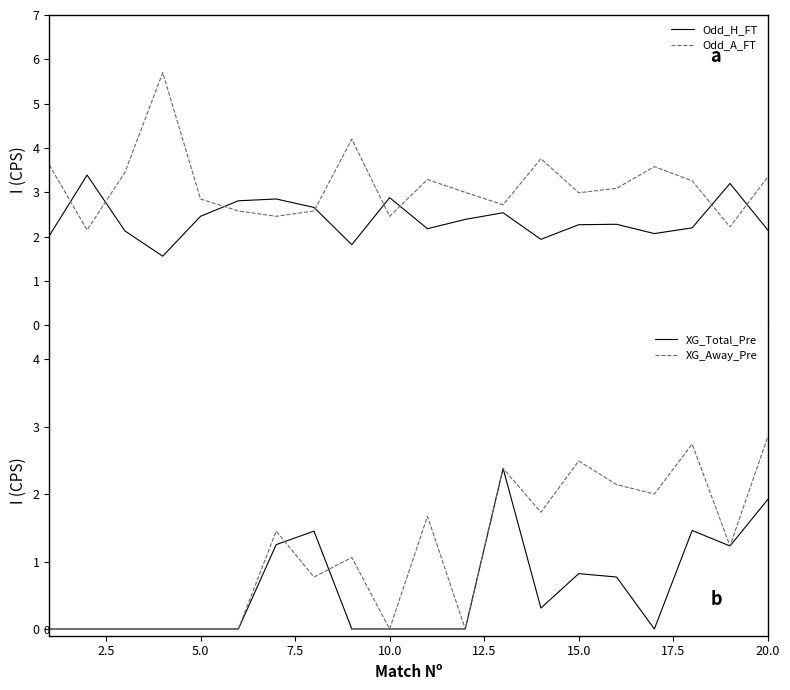

Rank the series by their maximum value, from highest to lowest.

Odd_A_FT, Odd_H_FT, XG_Away_Pre, XG_Total_Pre